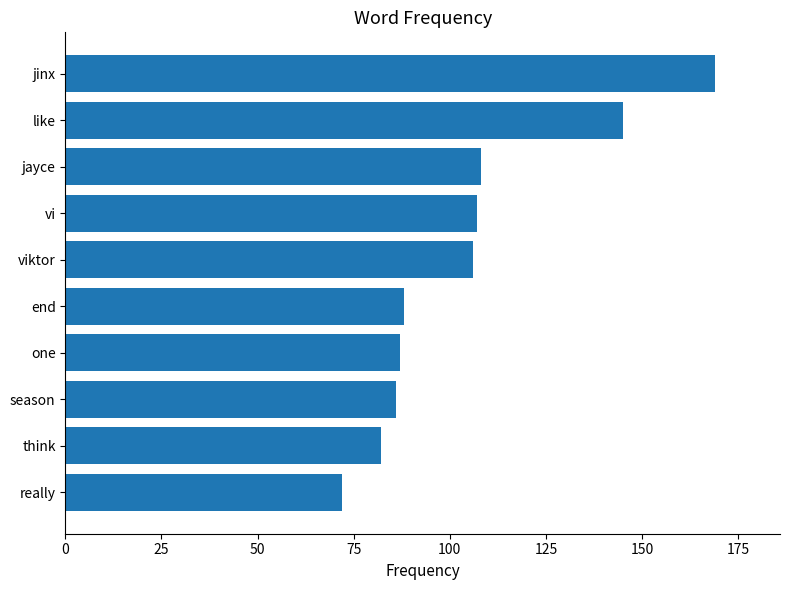

What is the label of the 6th bar from the top?

end